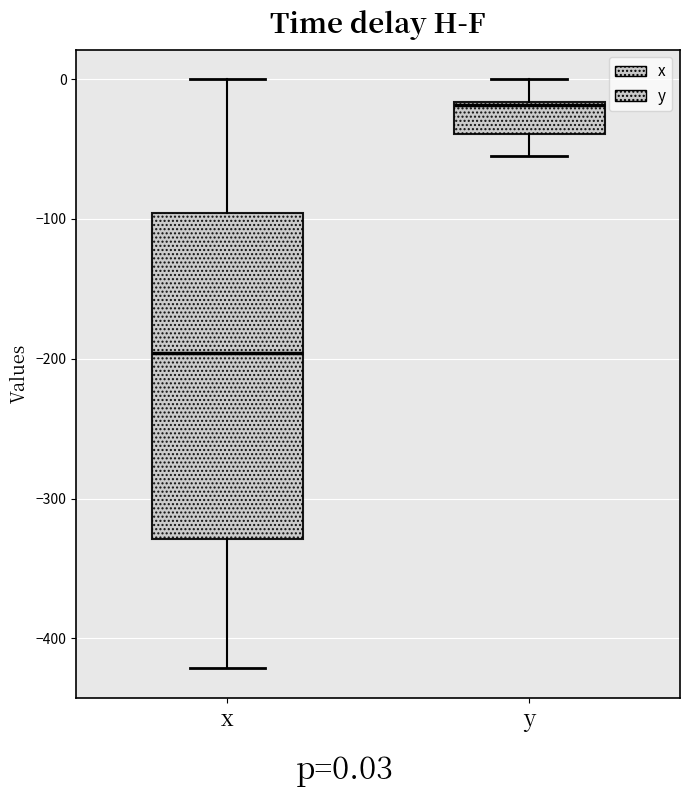

Which box is the tallest, from its lower edge to its upper edge?

x